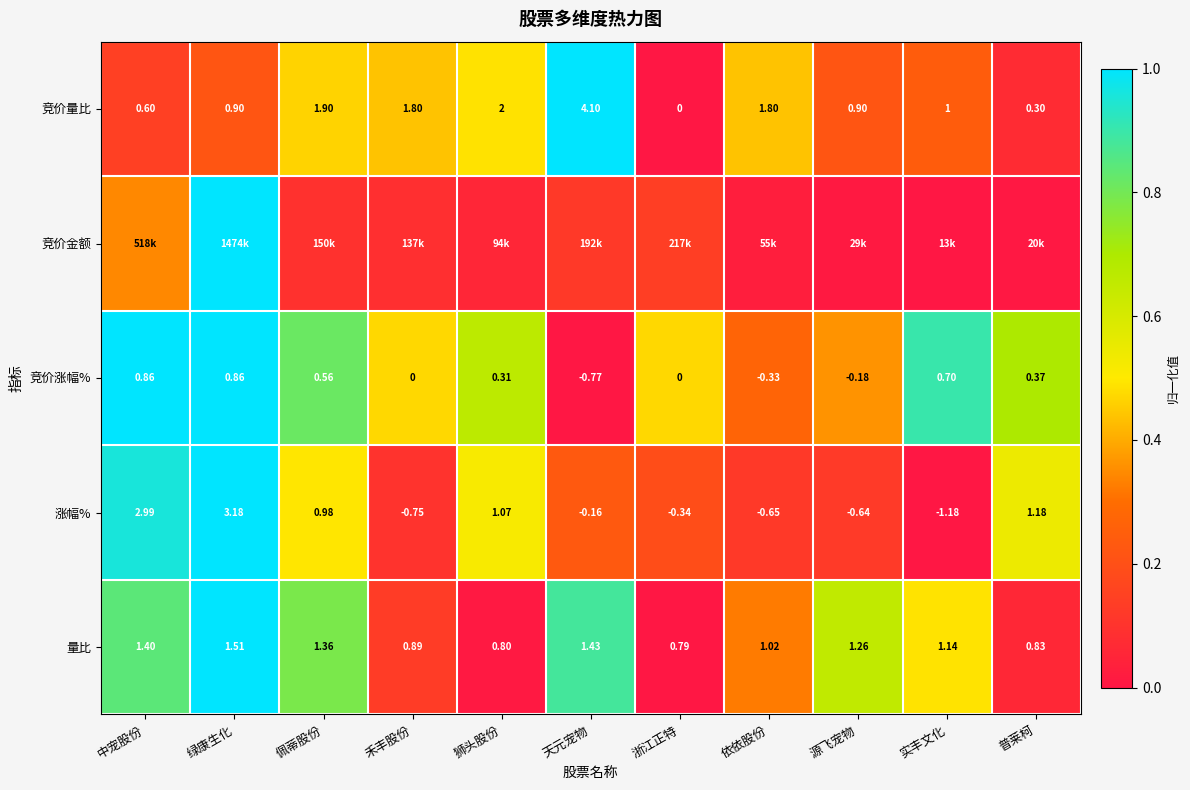

Between 普莱柯 and 中宠股份, which is larger?

中宠股份